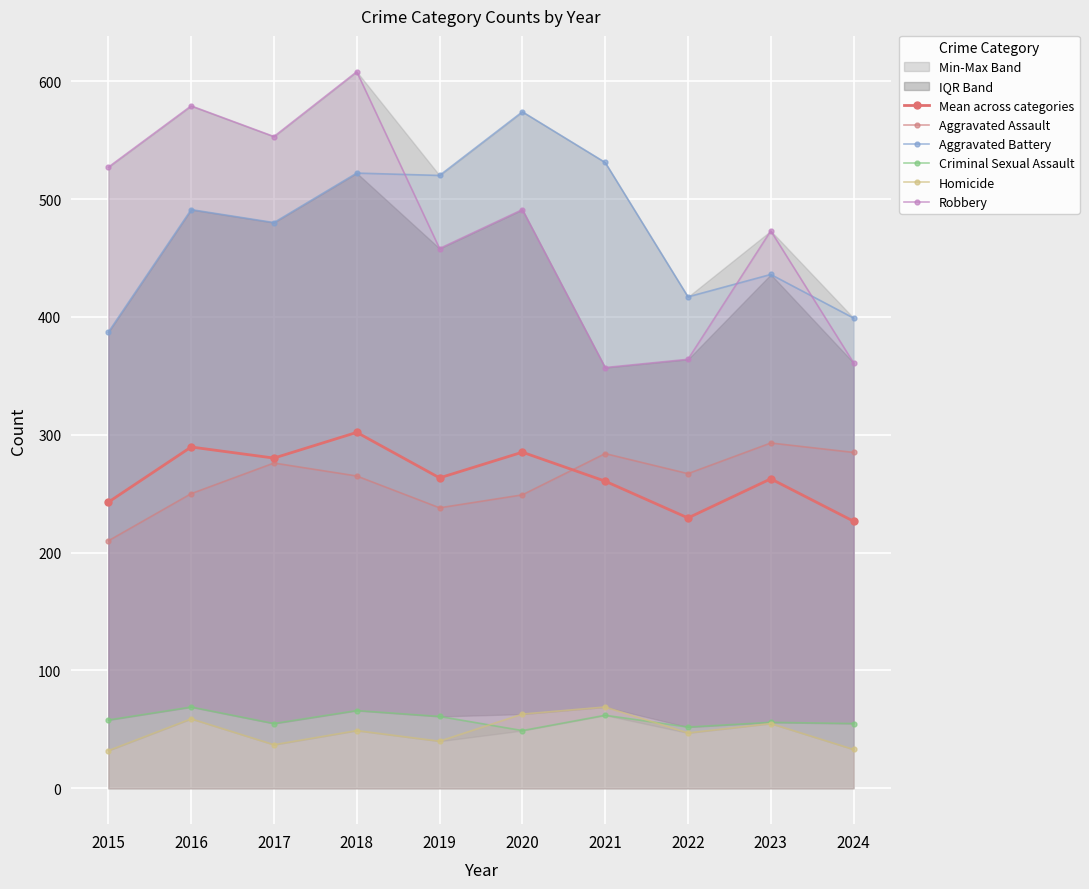

What is the total value across all series at 2024?

1359.6